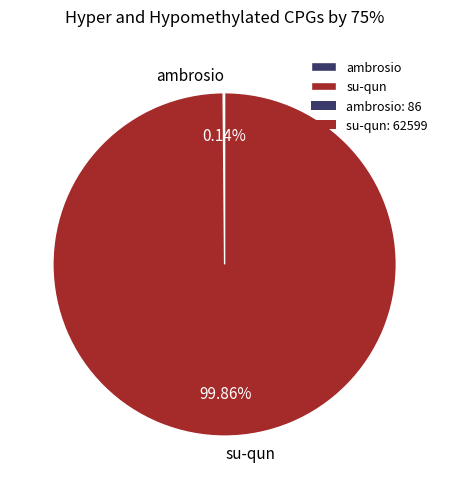

Is there a majority slice in this chart?

Yes